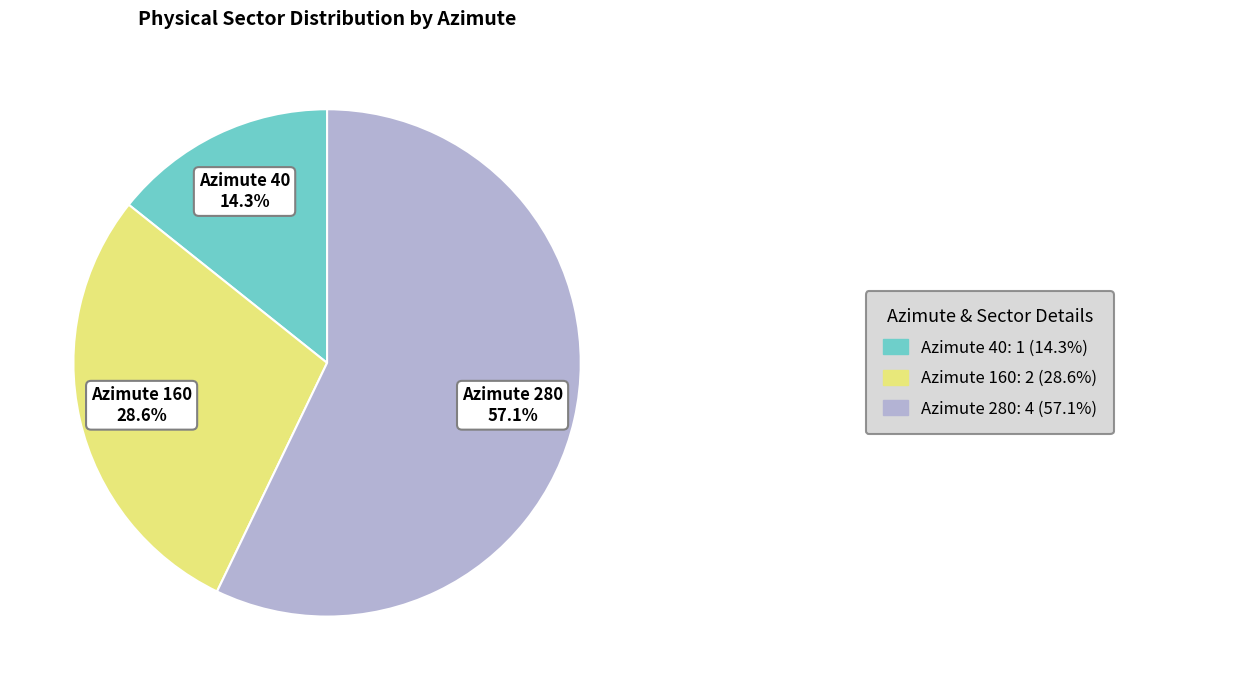

To the nearest percent, what is the difference between the Azimute 40 and Azimute 280 slice percentages?

43%